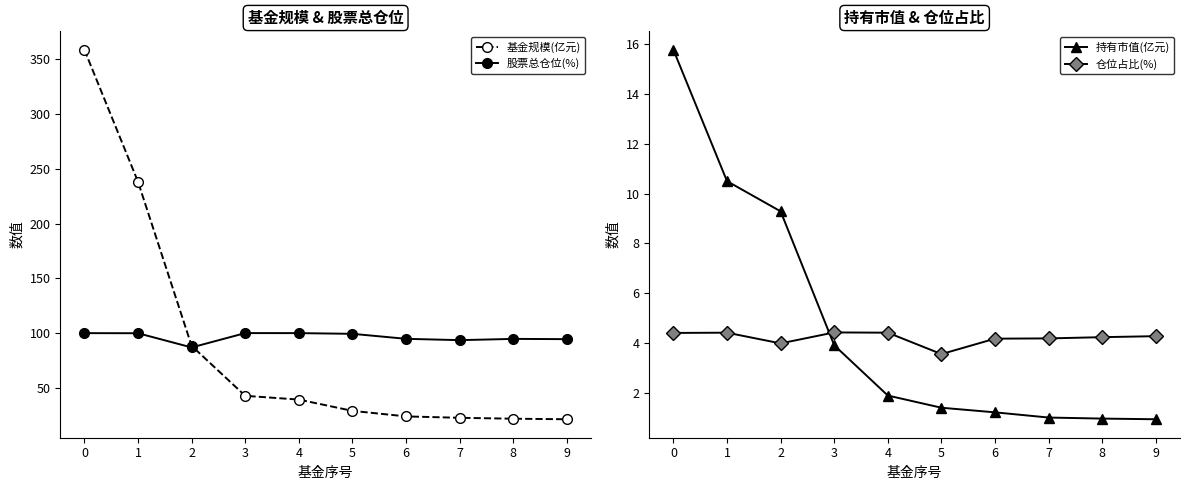

How many lines are shown in the chart?

4